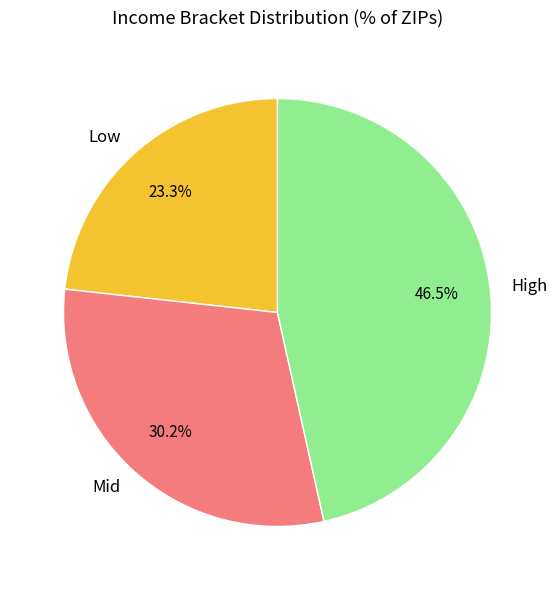

To the nearest percent, what is the average slice percentage?

33%